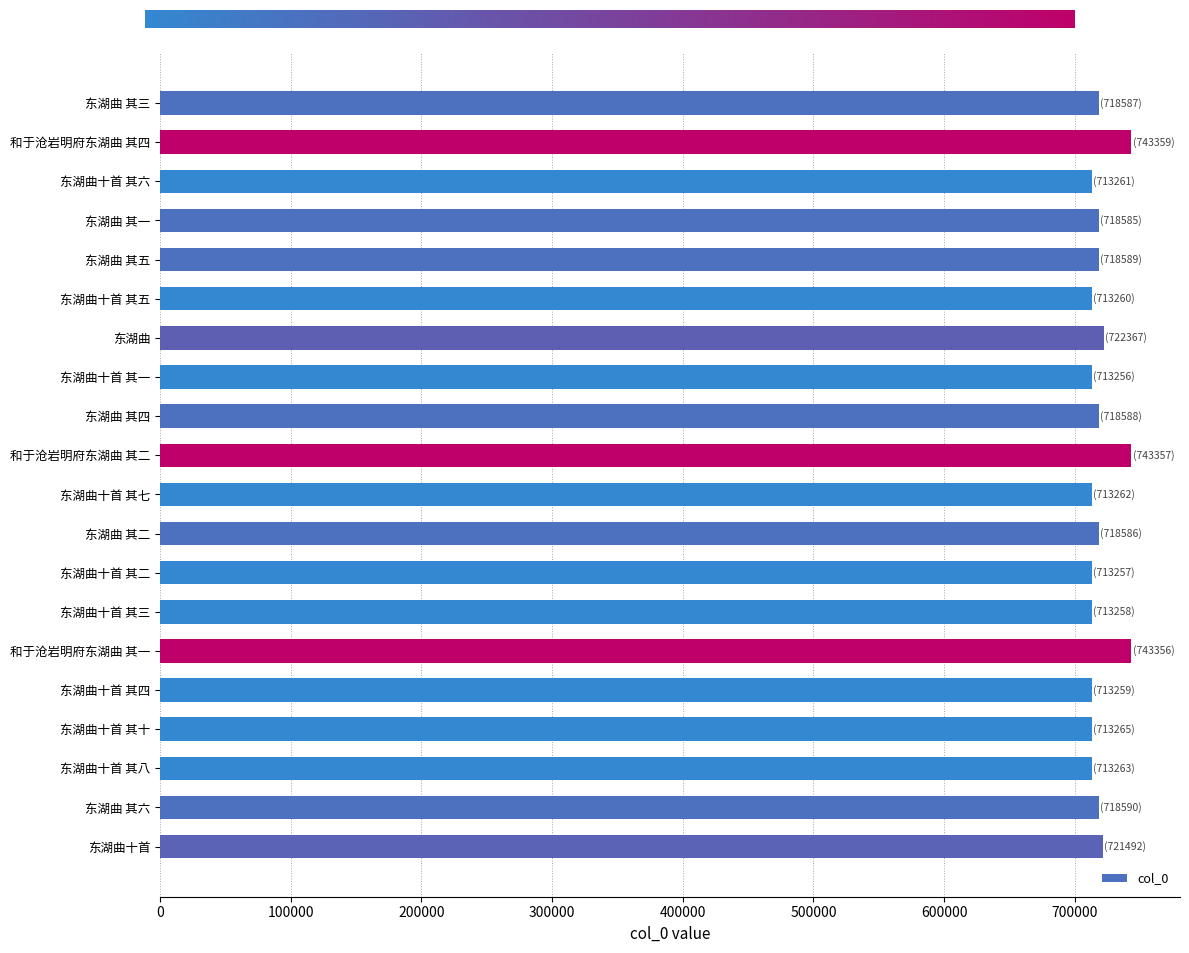

Between 和于沧岩明府东湖曲 其四 and 东湖曲 其四, which is larger?

和于沧岩明府东湖曲 其四